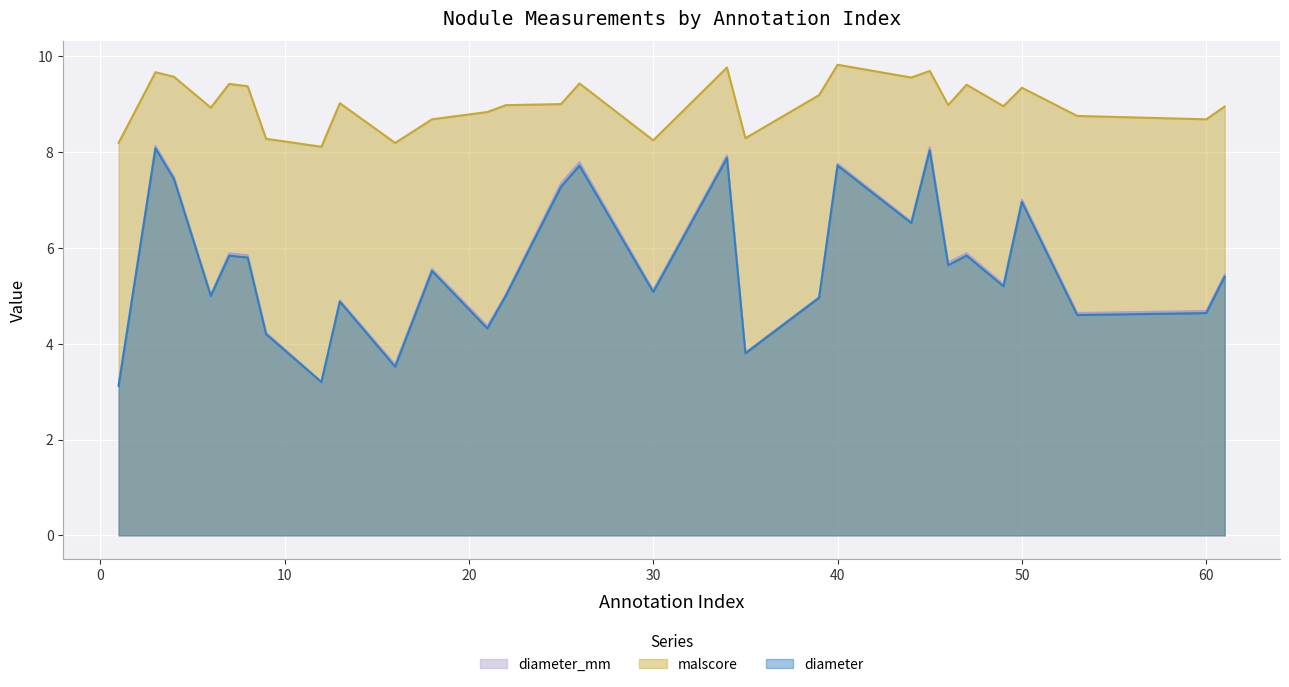

Which series has the largest range (max minus min)?

diameter_mm